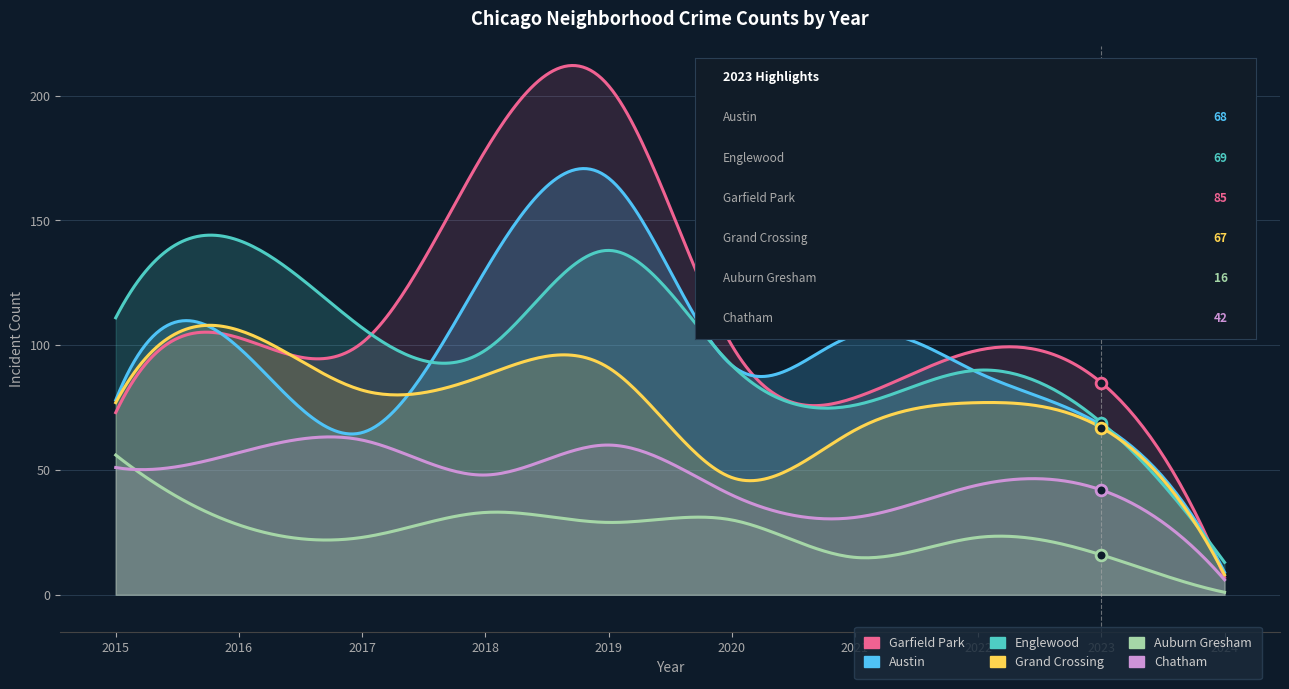

What is the total value across all series at 2015?

446